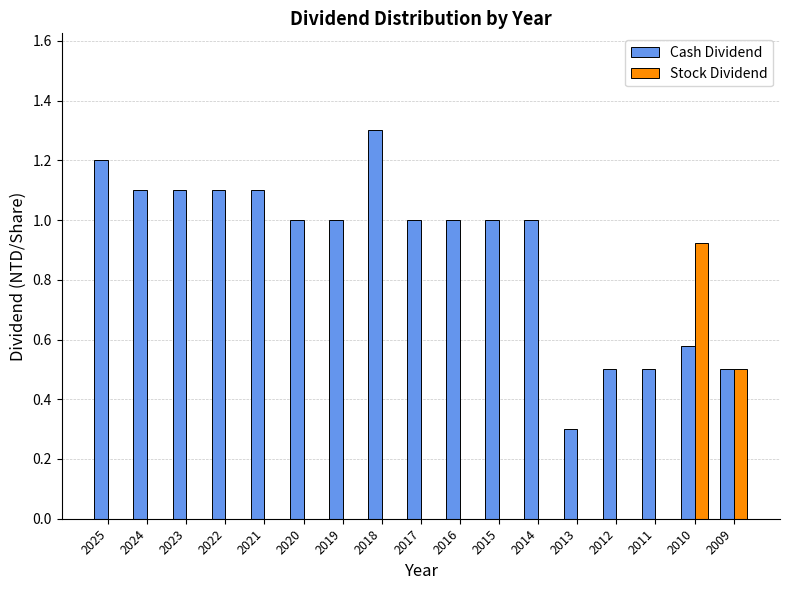

How many categories are shown in the chart?

17